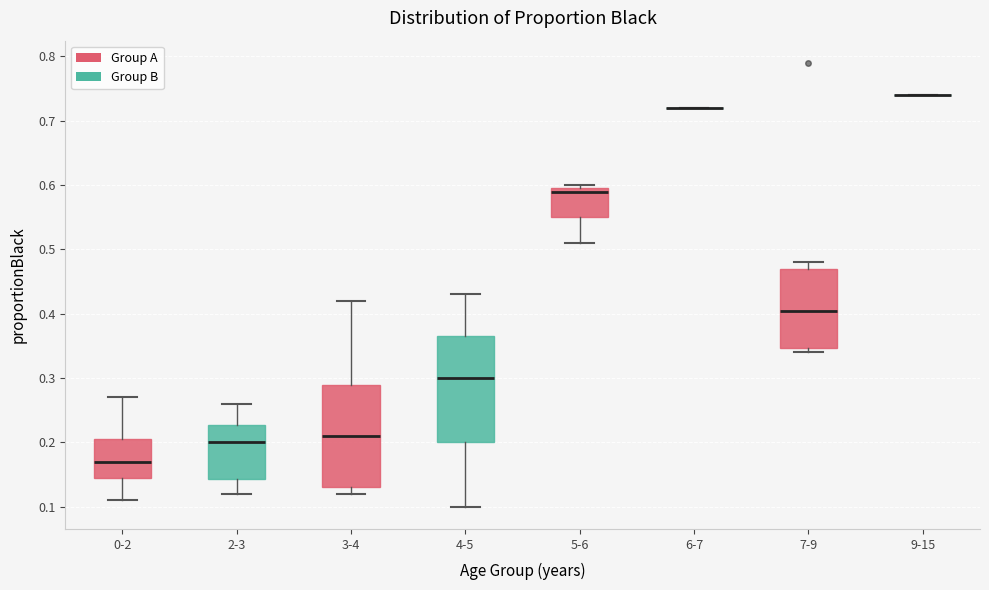

Where does the median line of the box for 2-3 sit on the y-axis? The values are not printed on the chart, so give them approximately, as read against the axis.

0.20